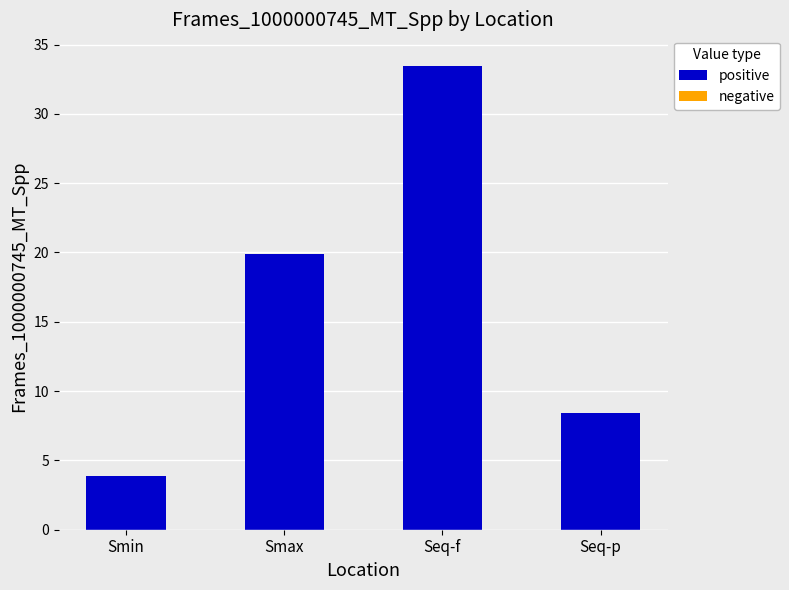

What is the change in value from Seq-f to Seq-p?

-25.1